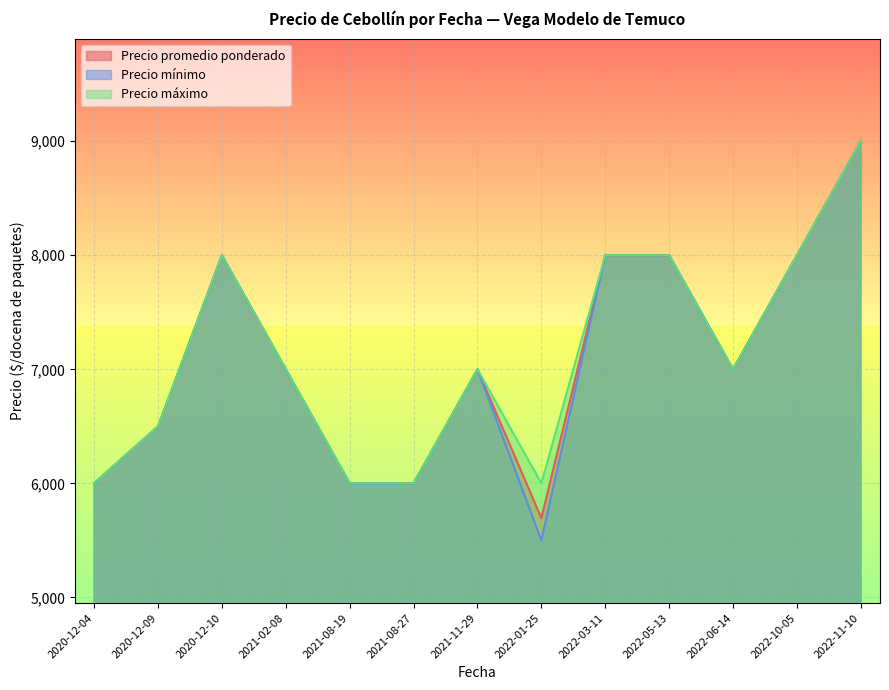

At 2021-02-08, list the series in order from largest to smallest.

Precio promedio ponderado, Precio mínimo, Precio máximo